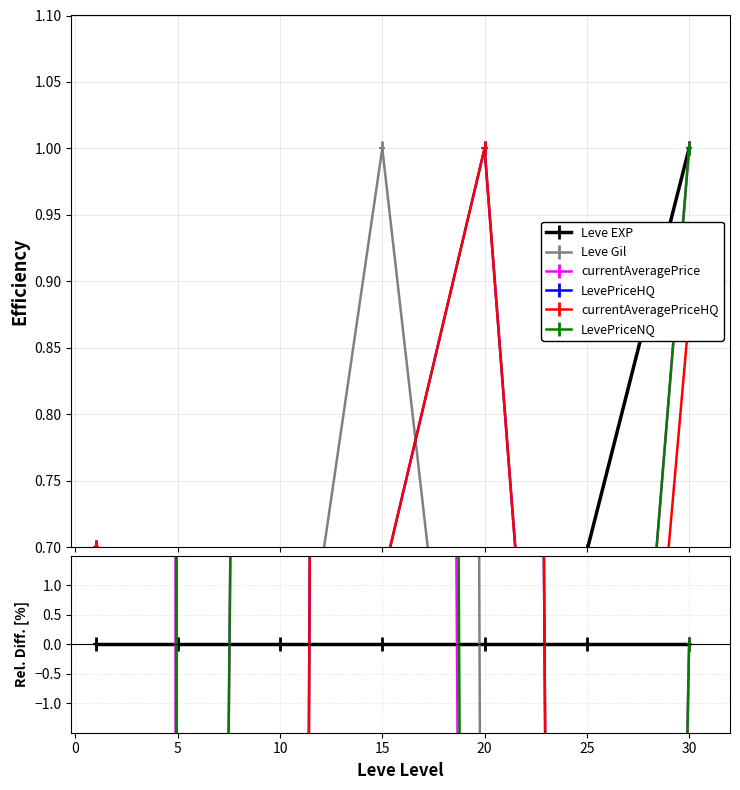

At which category does LevePriceHQ reach its first local peak?

15